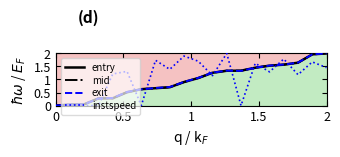

What is the sum of all exit values?

19.2